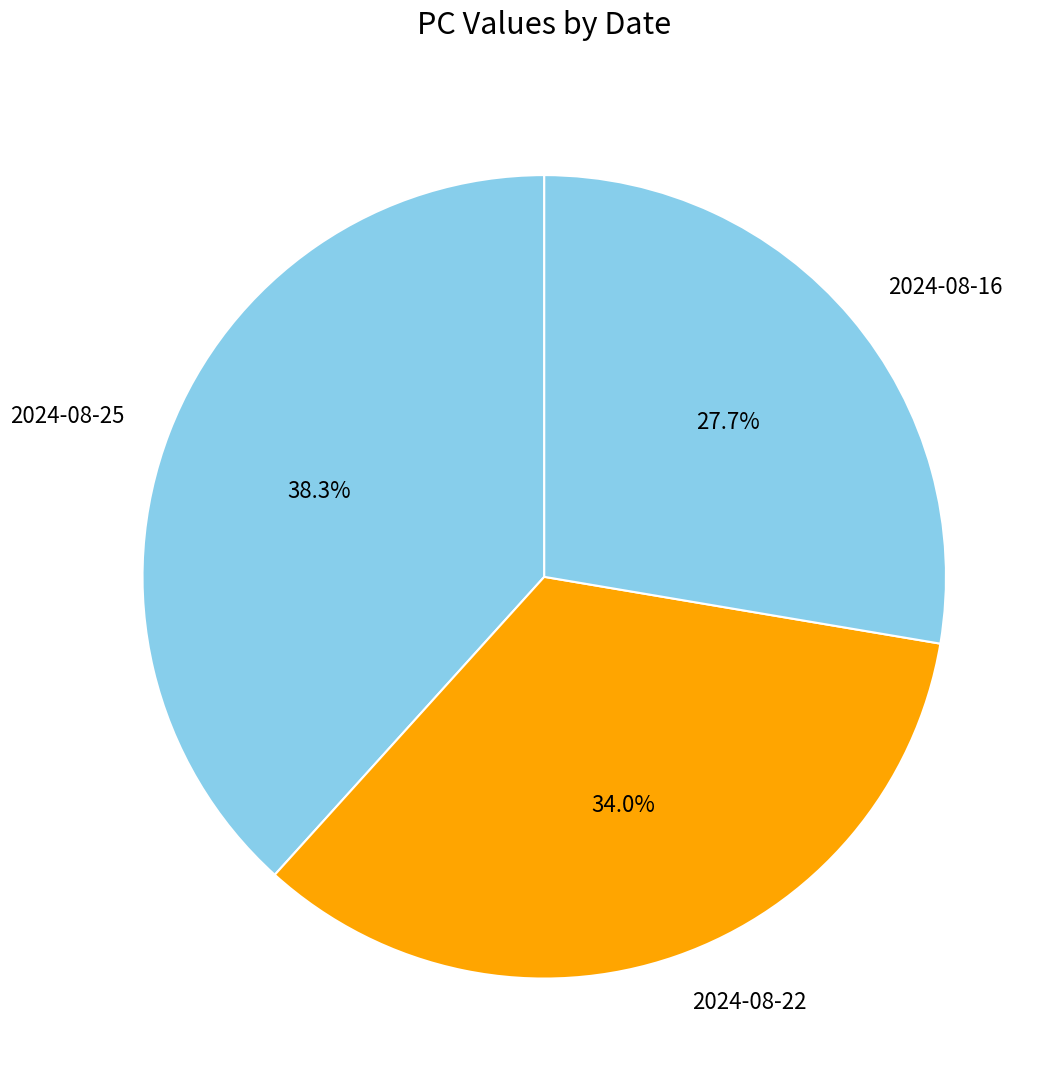

Does 2024-08-25 account for over 50% of the chart?

No